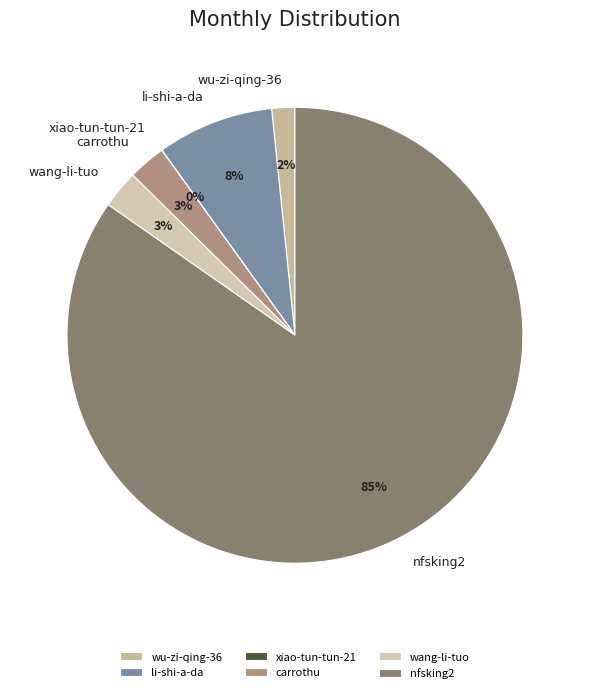

The carrothu slice represents 3% of the pie. True or false?

True